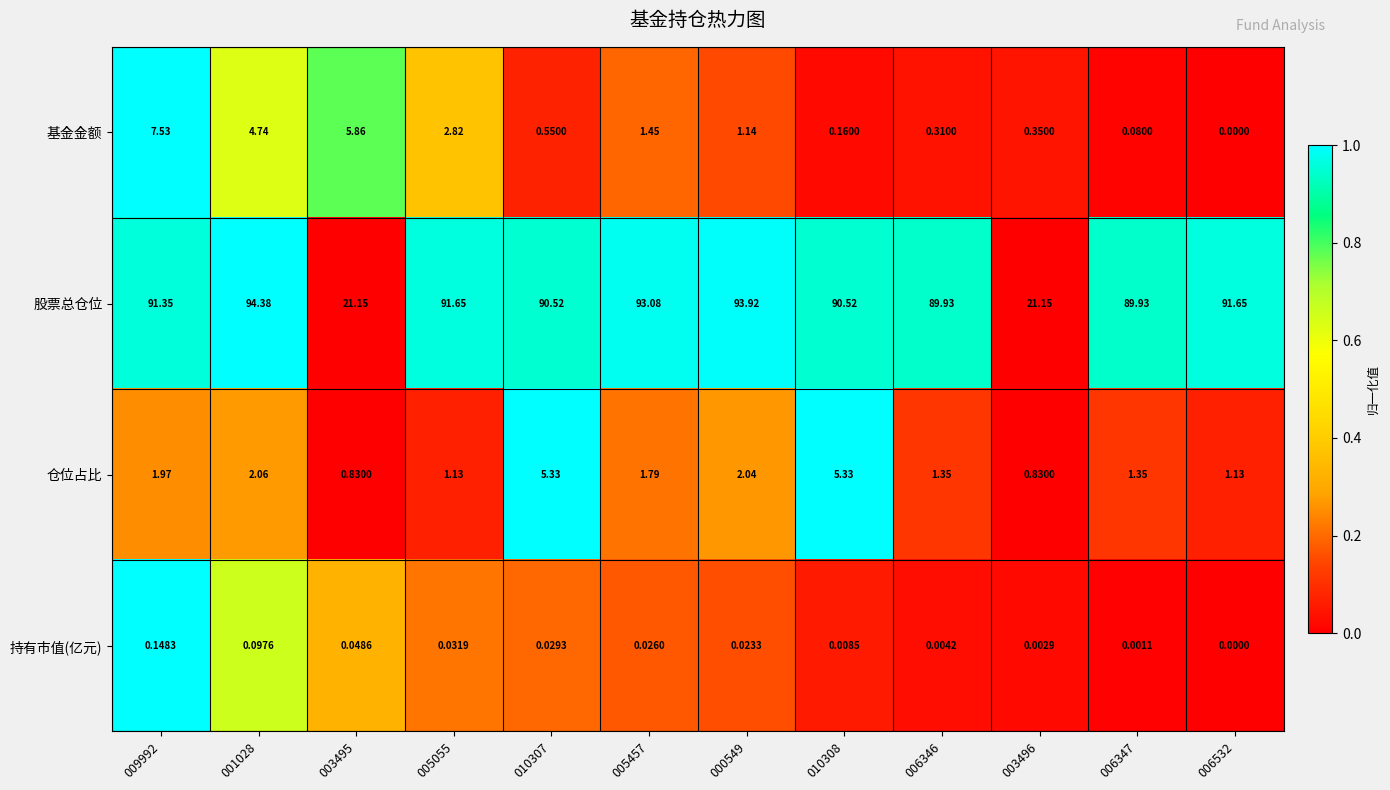

At 006347, list the series in order from largest to smallest.

股票总仓位, 仓位占比, 基金金额, 持有市值(亿元)